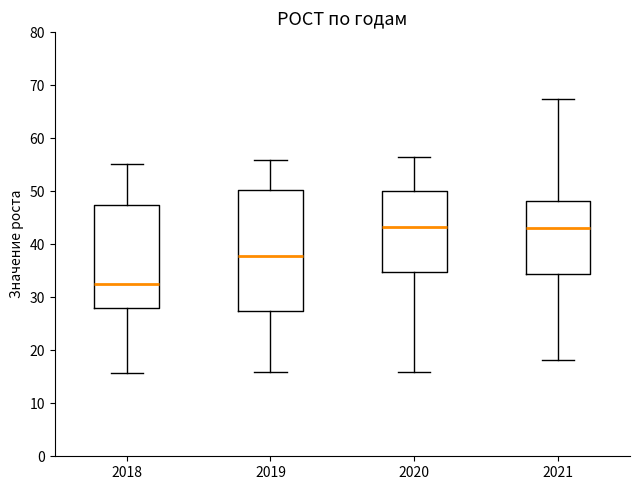

Reading left to right, read every box against the y-axis: the position of its median line, the range the box covers, and the ends of its whiskers. The values are not printed on the chart, so give them approximately, as read against the axis.

2018: median 33, box 28 to 47, whiskers 16 to 55
2019: median 38, box 27 to 50, whiskers 16 to 56
2020: median 43, box 35 to 50, whiskers 16 to 56
2021: median 43, box 34 to 48, whiskers 18 to 68